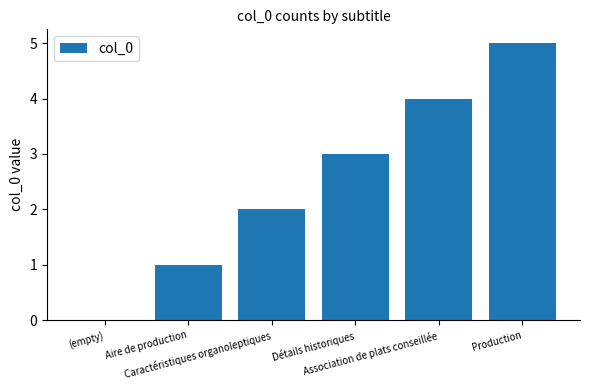

True or false: the data shows 8 at Production.

False